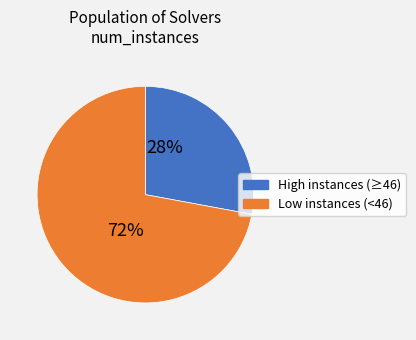

To the nearest percent, what is the average slice percentage?

50%